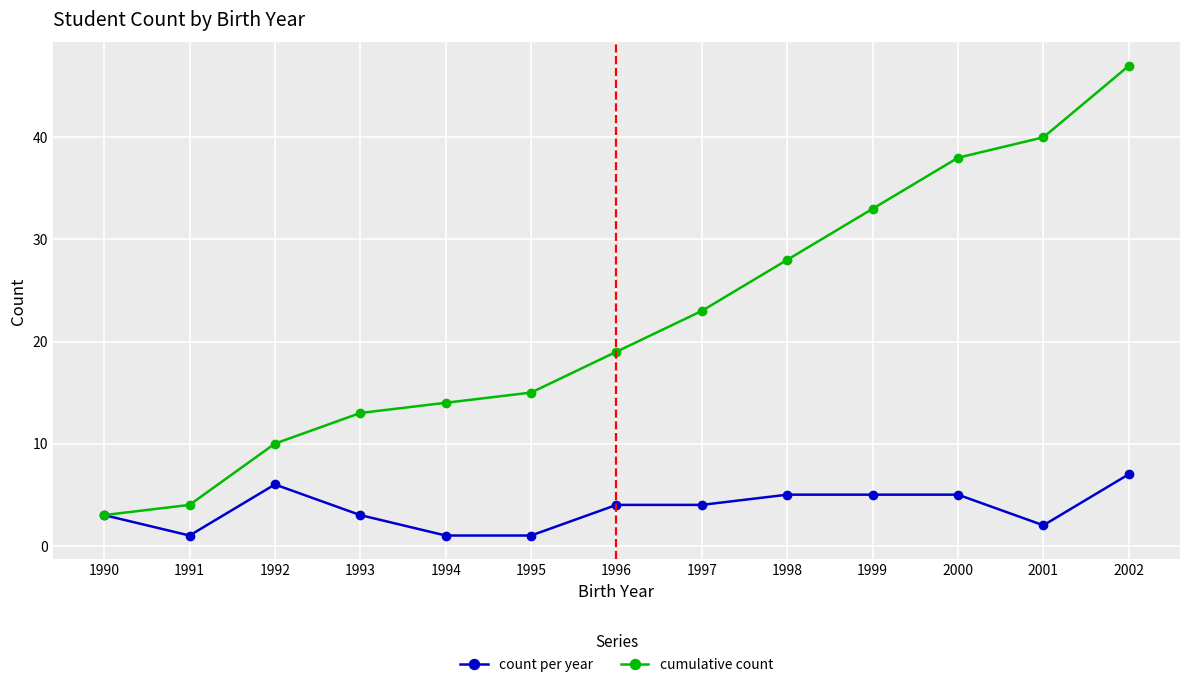

What is the highest value of the count per year series?

7